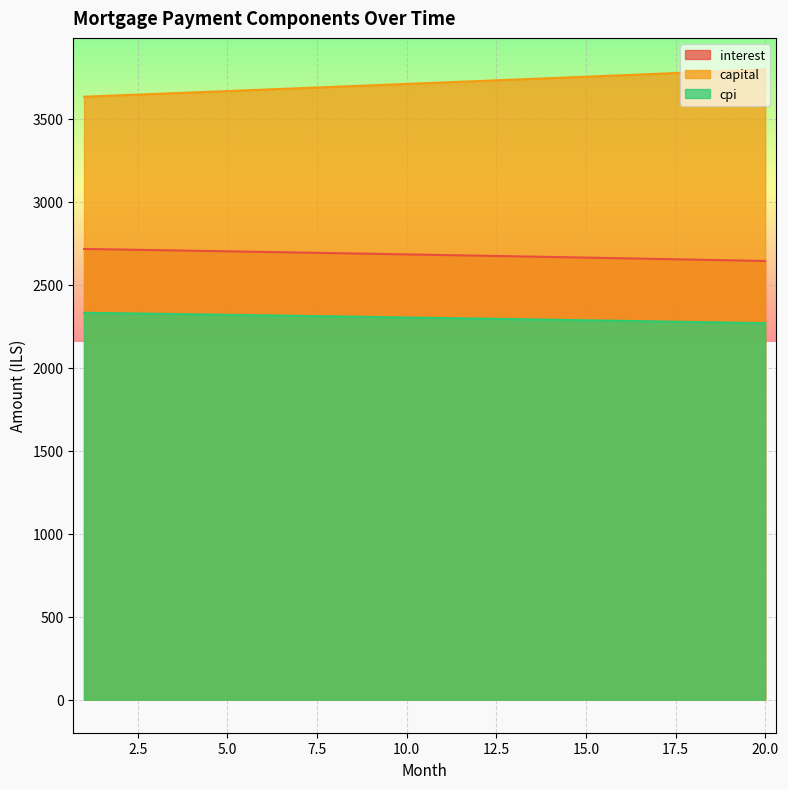

How many lines are shown in the chart?

3